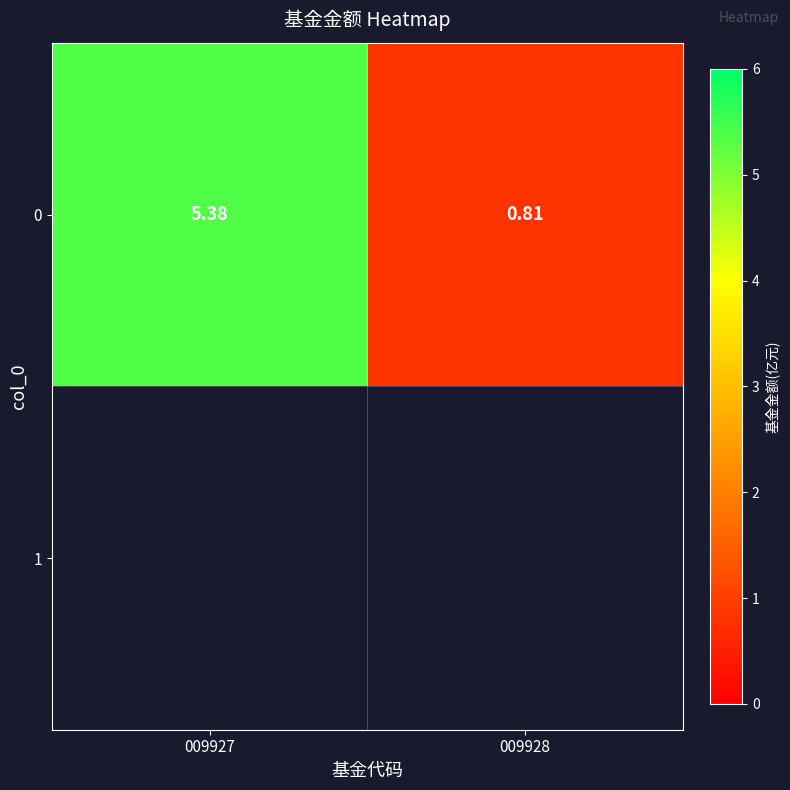

What is the maximum value shown in the chart?

5.4